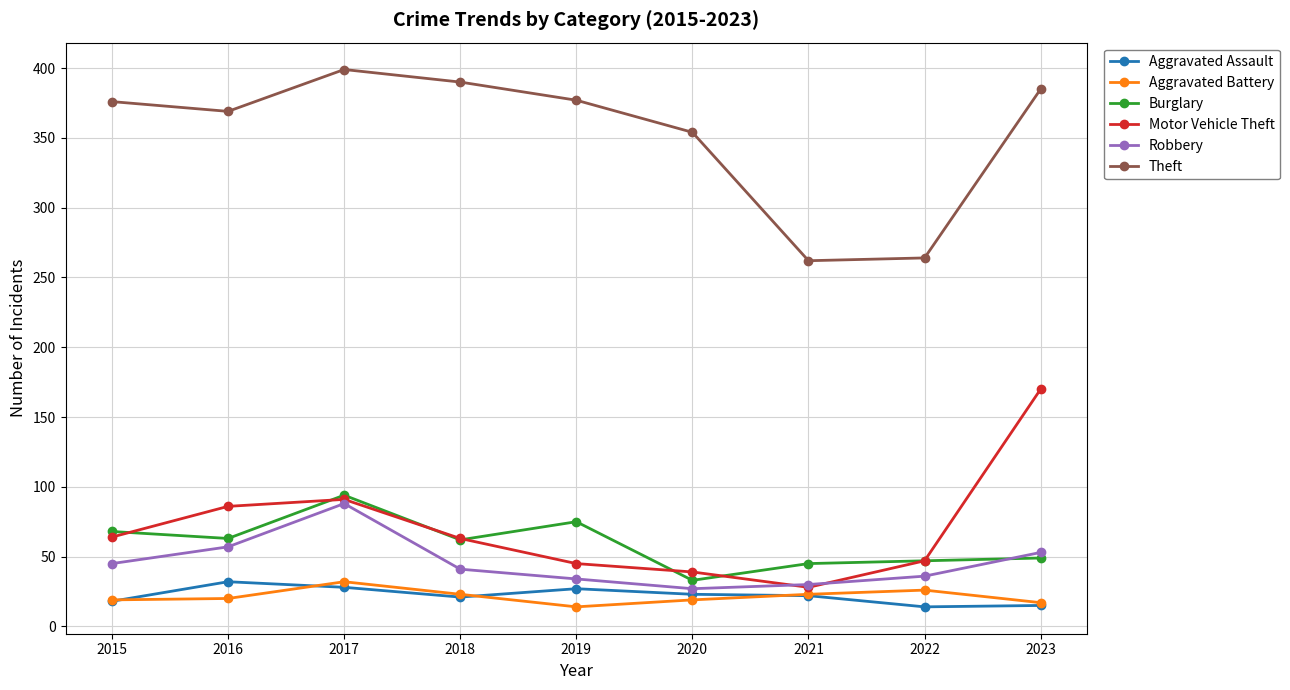

Between 2020 and 2021, which series saw the biggest shift?

Theft